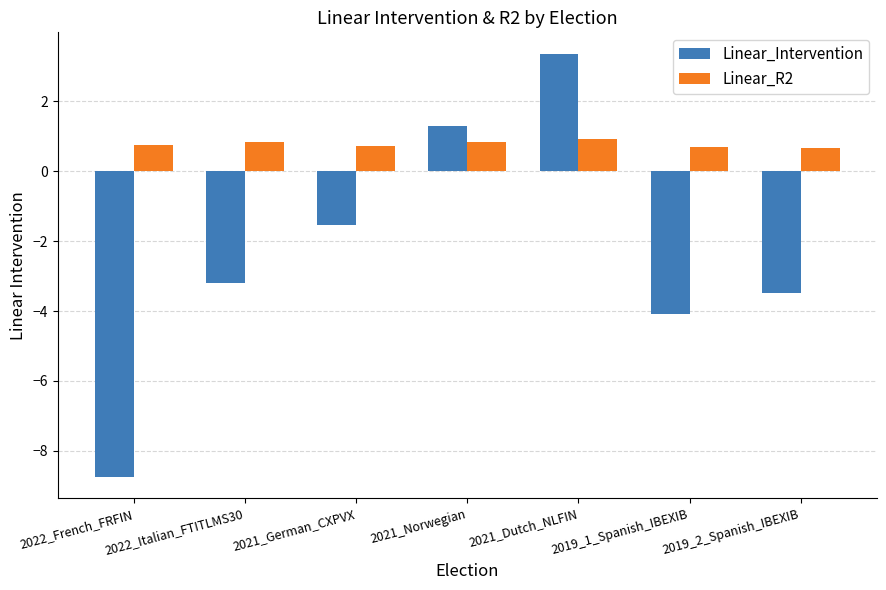

What is the difference between the Linear_Intervention values at 2022_Italian_FTITLMS30 and 2019_1_Spanish_IBEXIB?

0.9